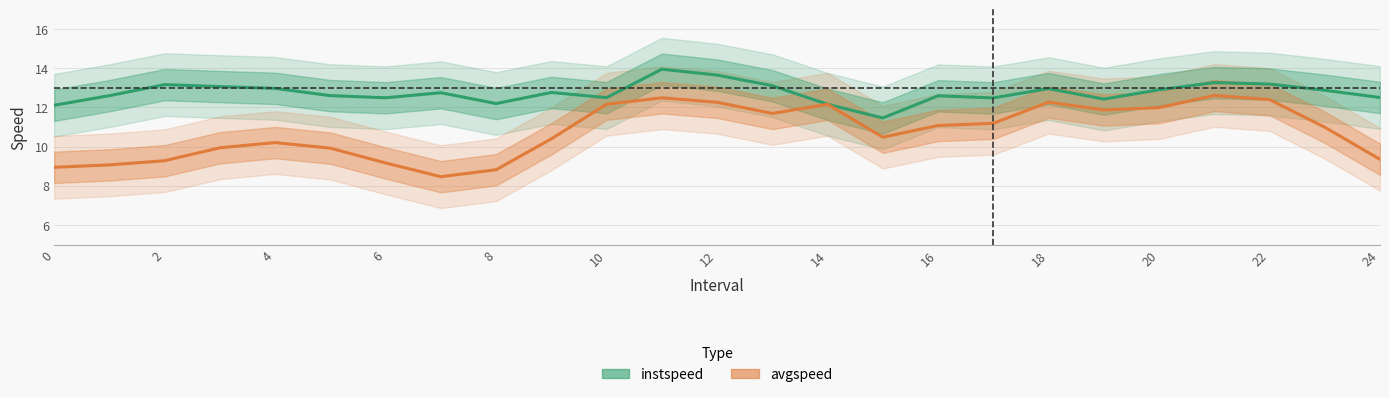

What is the difference between the second highest and second lowest values in the avgspeed series?

3.7